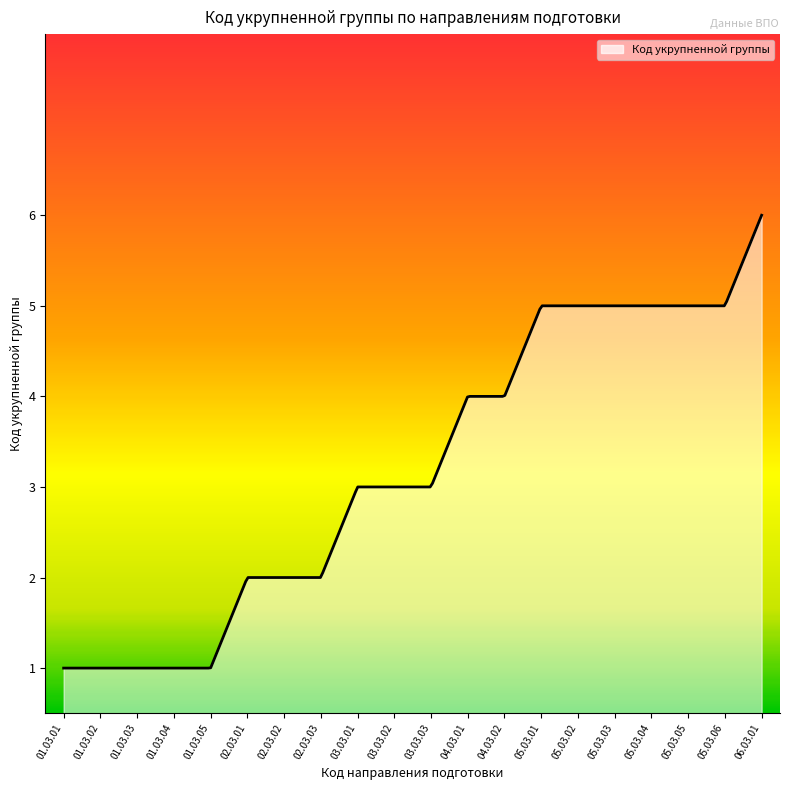

What is the difference between the maximum and minimum values?

5.0